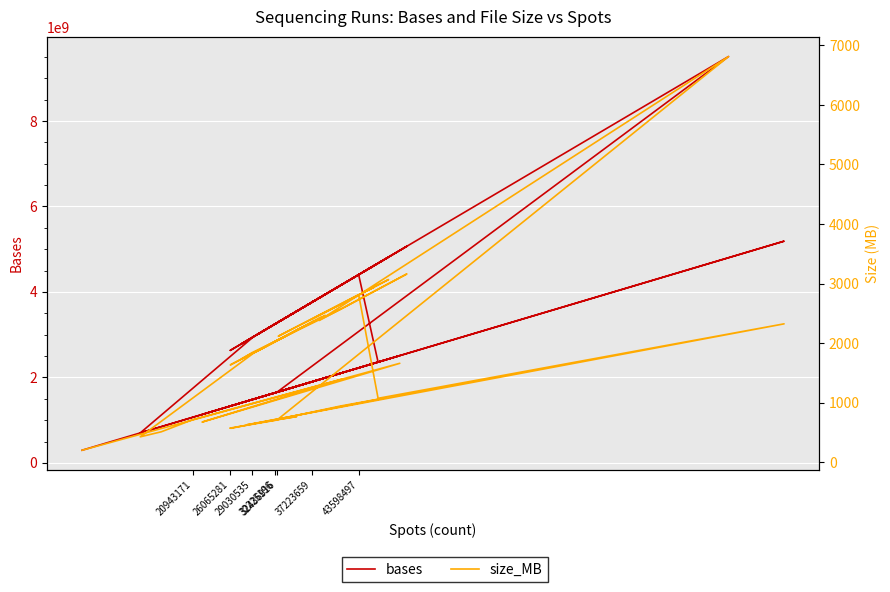

Rank the series by their average value, from lowest to highest.

size_MB, bases